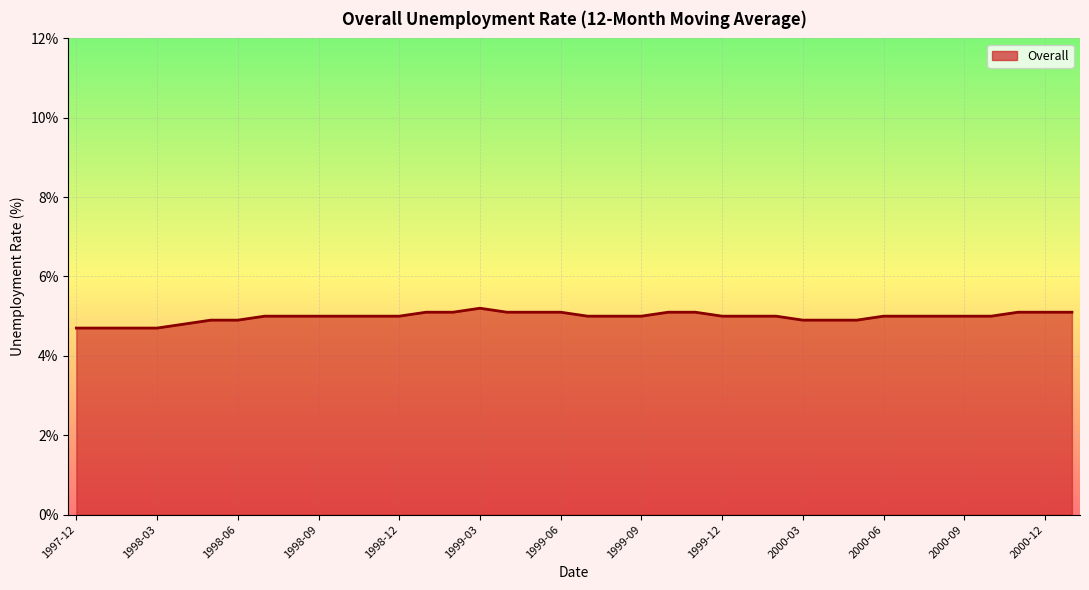

What is the minimum value shown in the chart?

4.7